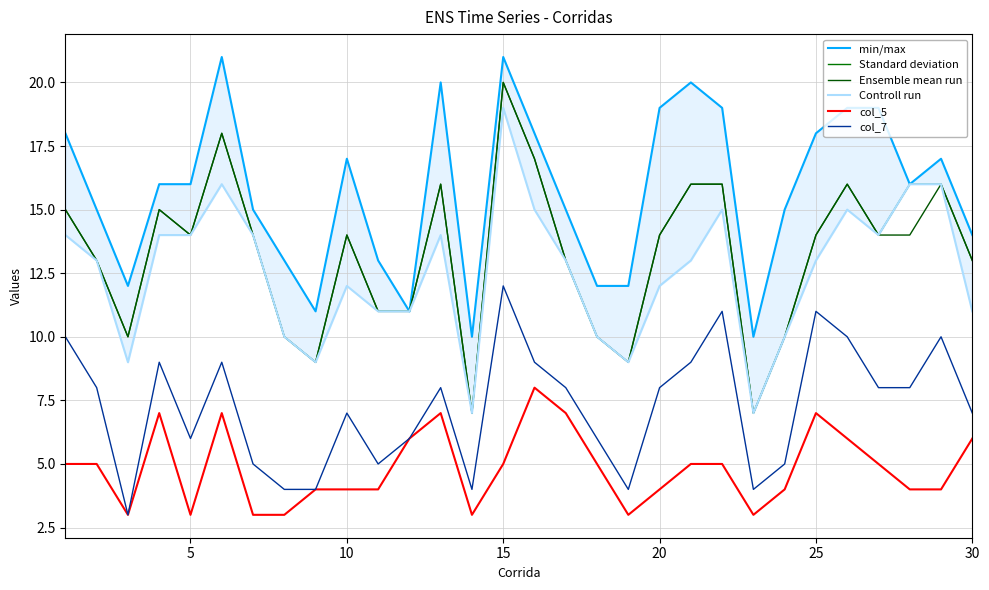

True or false: col_5 and Controll run intersect in this chart.

False